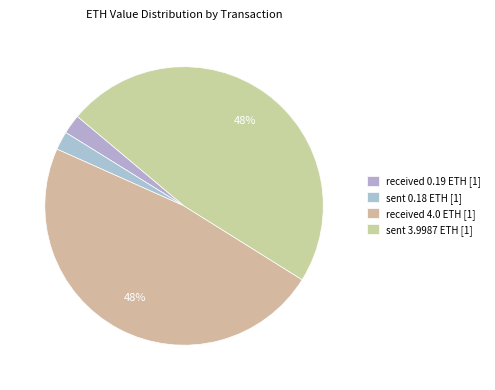

How many segments does this pie chart have?

4